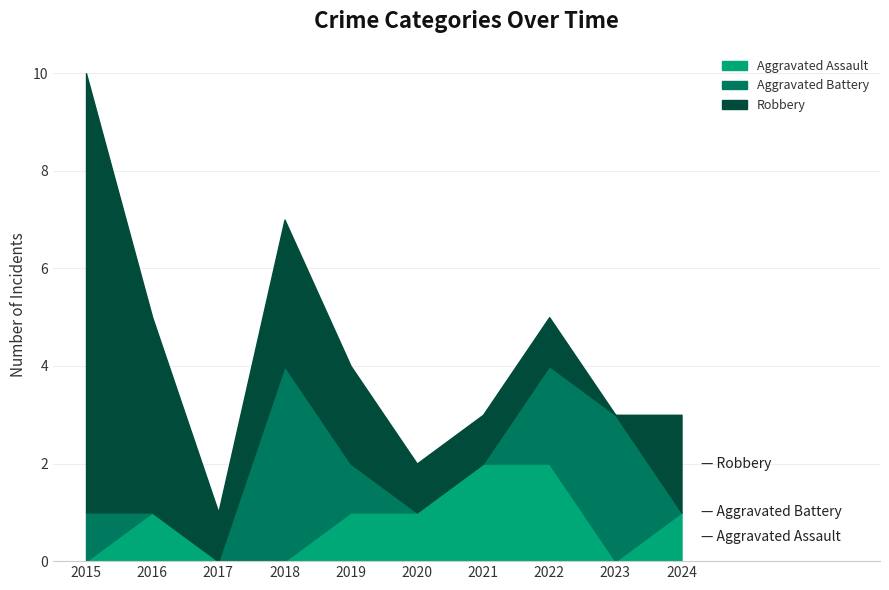

Which series has the widest spread of values?

Robbery